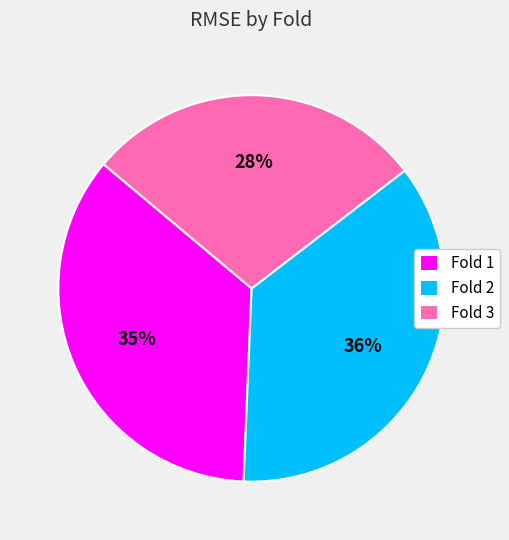

Is there a majority slice in this chart?

No